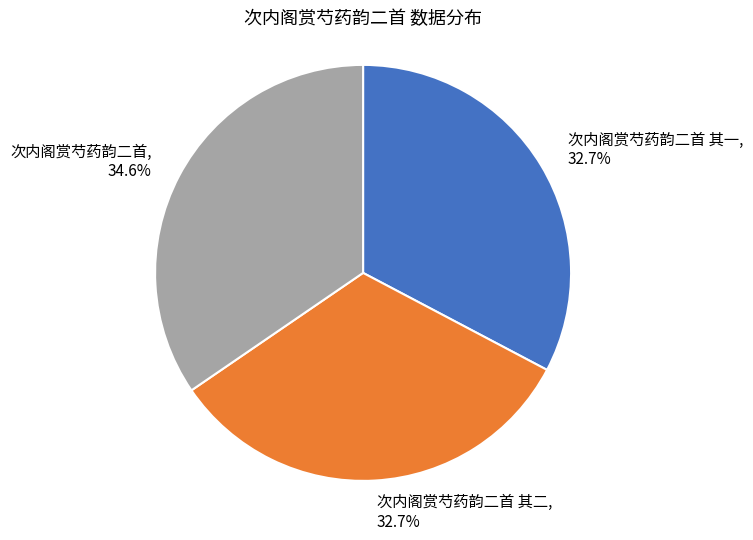

What is the ratio of the value at 次内阁赏芍药韵二首 其二 to the value at 次内阁赏芍药韵二首 其一?

1.0